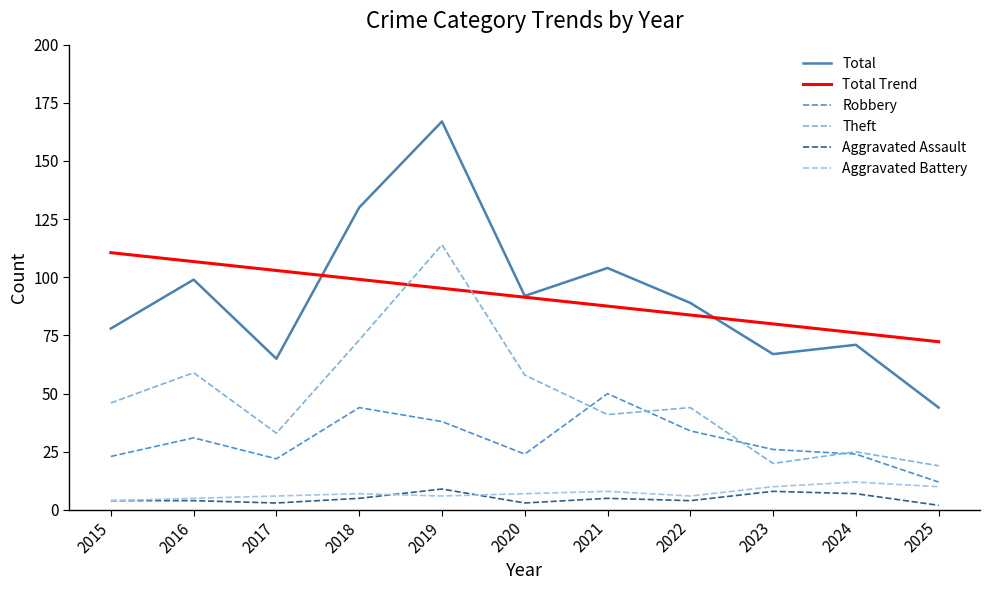

True or false: Aggravated Assault has more than 2 interior local peaks.

True